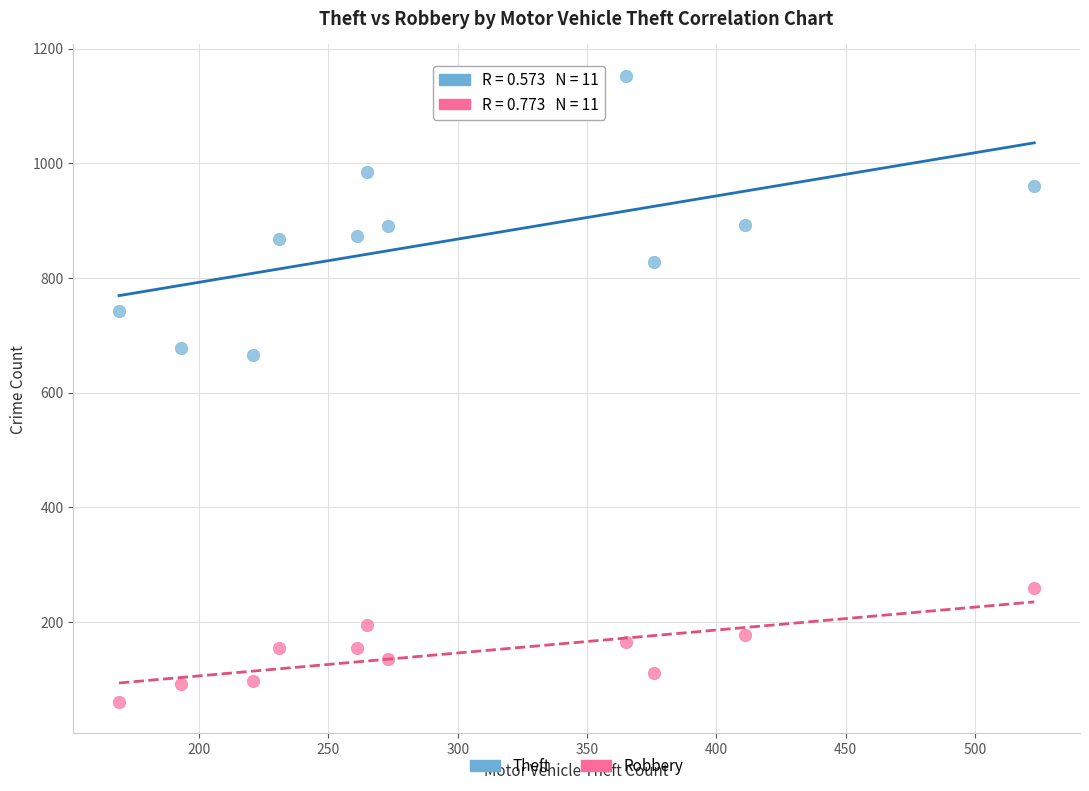

Which series contains the highest Y value?

Theft